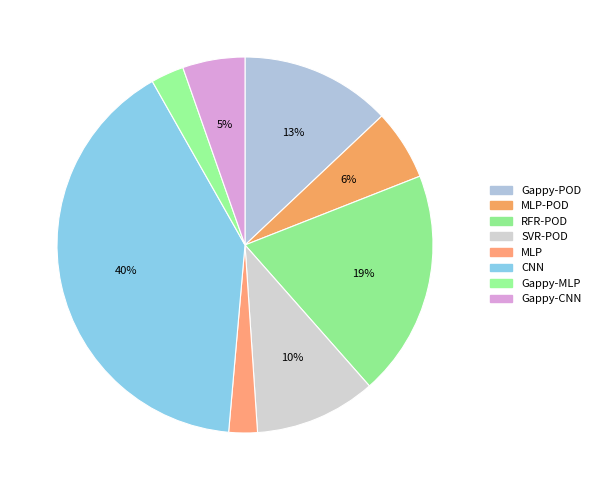

To the nearest percent, what is the difference between the largest and smallest slice percentages?

38%